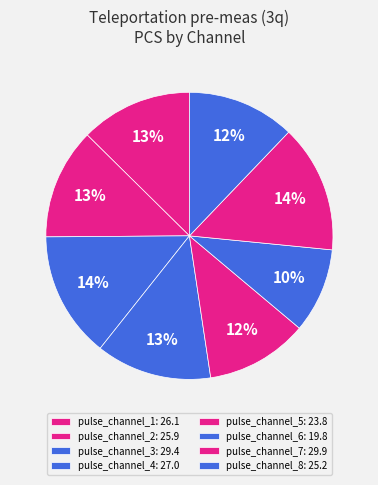

Count the number of slices in the pie.

8